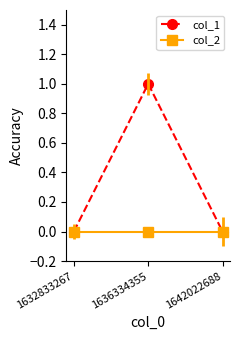

Is this an area chart (filled region under the line)?

No